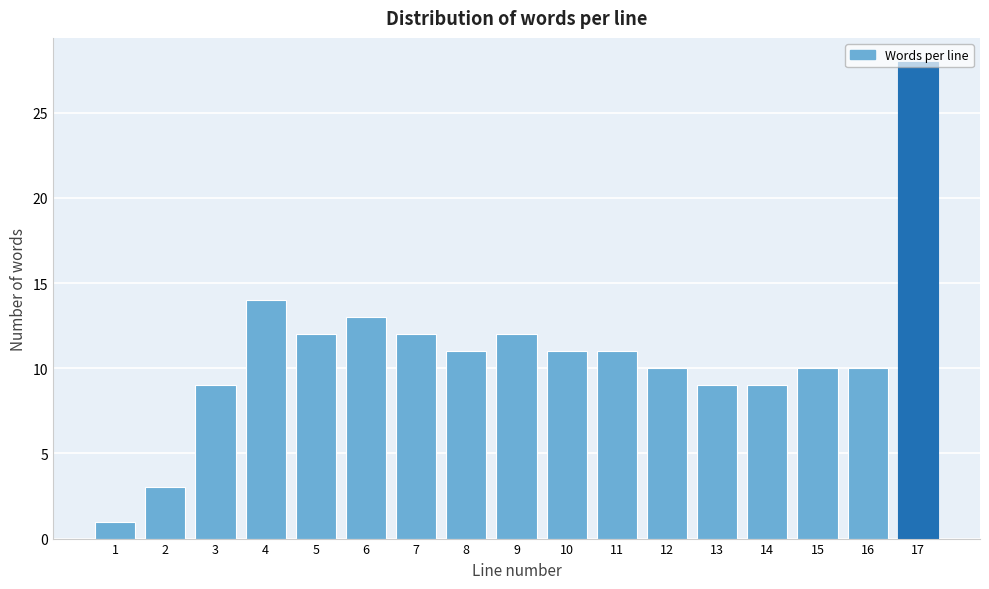

What is the change in value from 6 to 17?

+15